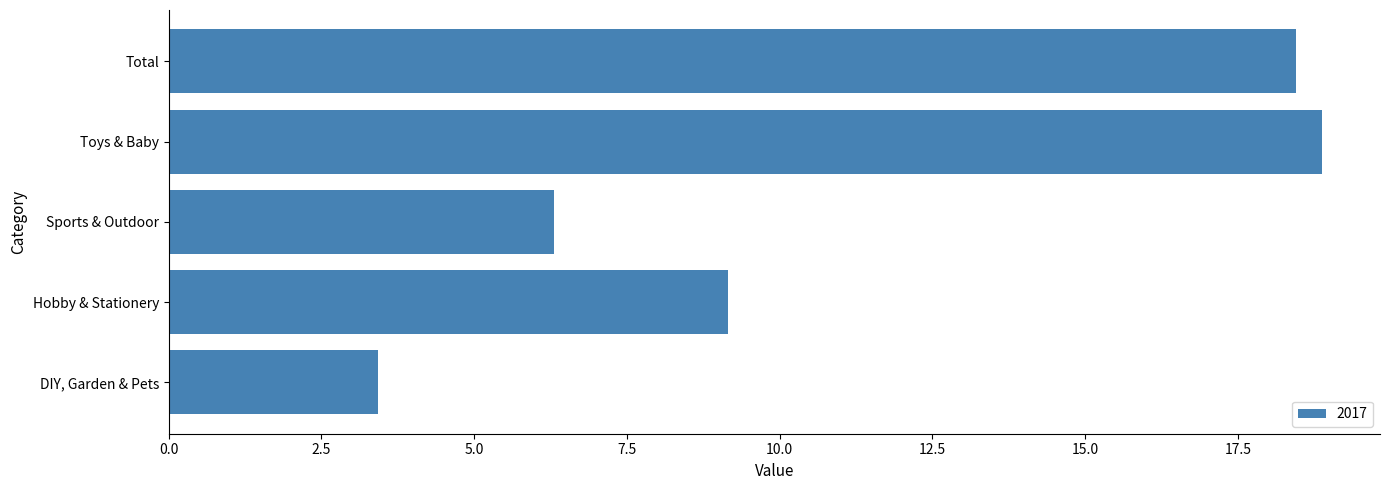

Is it true that the value at Hobby & Stationery is 9.2?

True